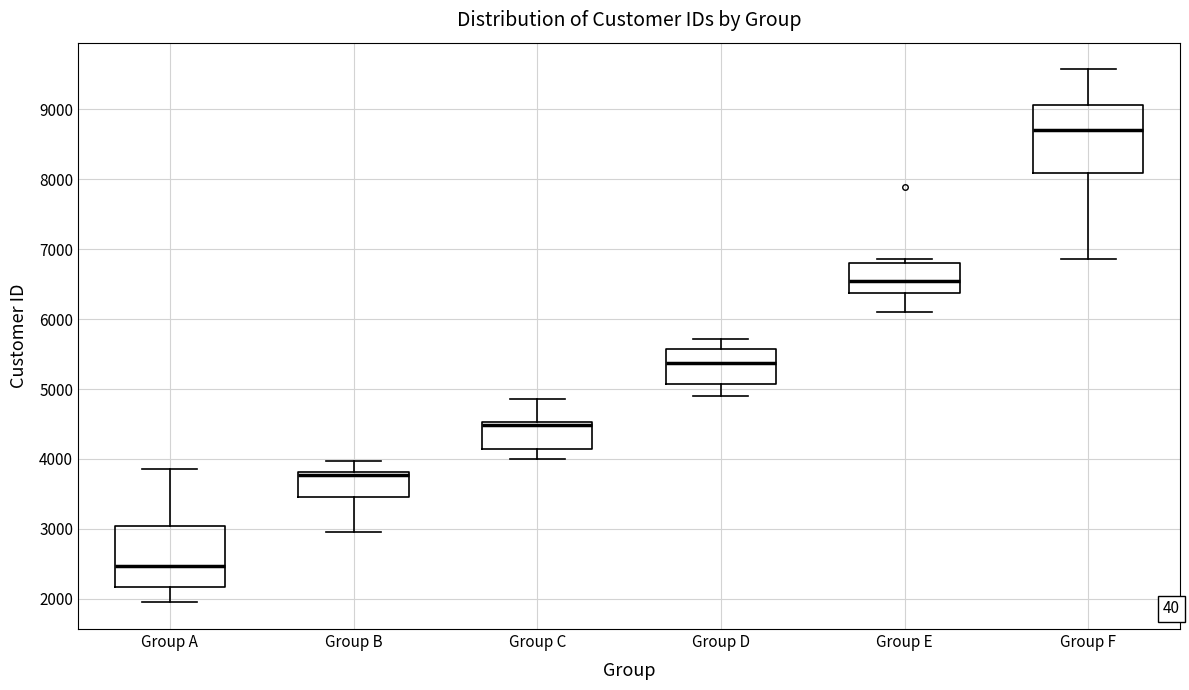

Where does the upper whisker of the box for Group B end on the y-axis? The values are not printed on the chart, so give them approximately, as read against the axis.

4000